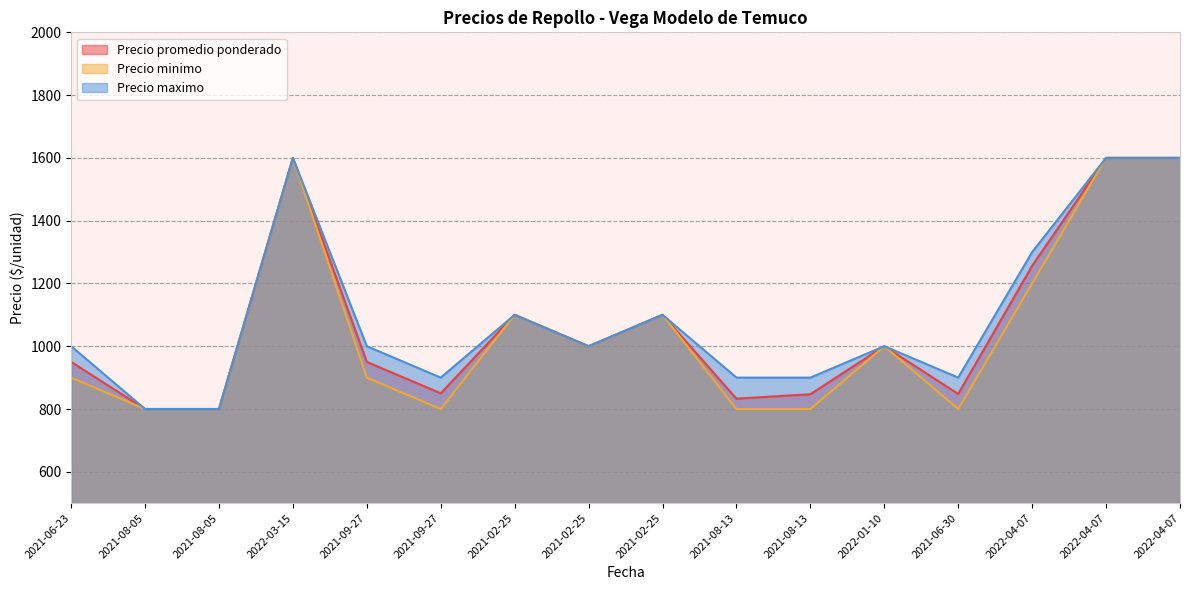

At 2022-04-07, list the series in order from smallest to largest.

Precio minimo, Precio promedio ponderado, Precio maximo